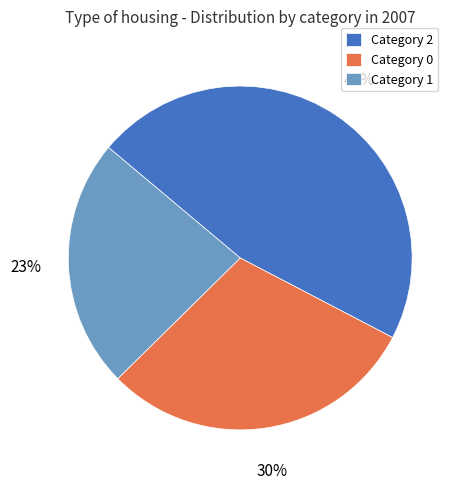

Is there a majority slice in this chart?

No